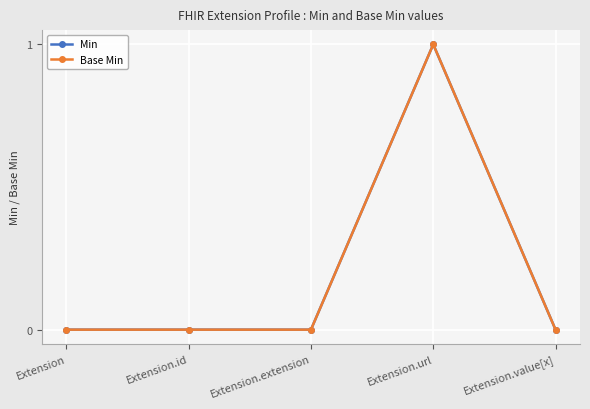

Is the value of Min at Extension.id greater than the value of Base Min at Extension?

No